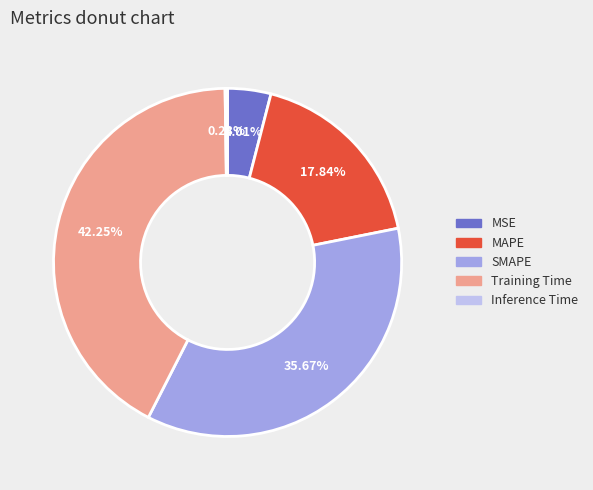

To the nearest percent, what is the difference between the MAPE and MSE slice percentages?

14%